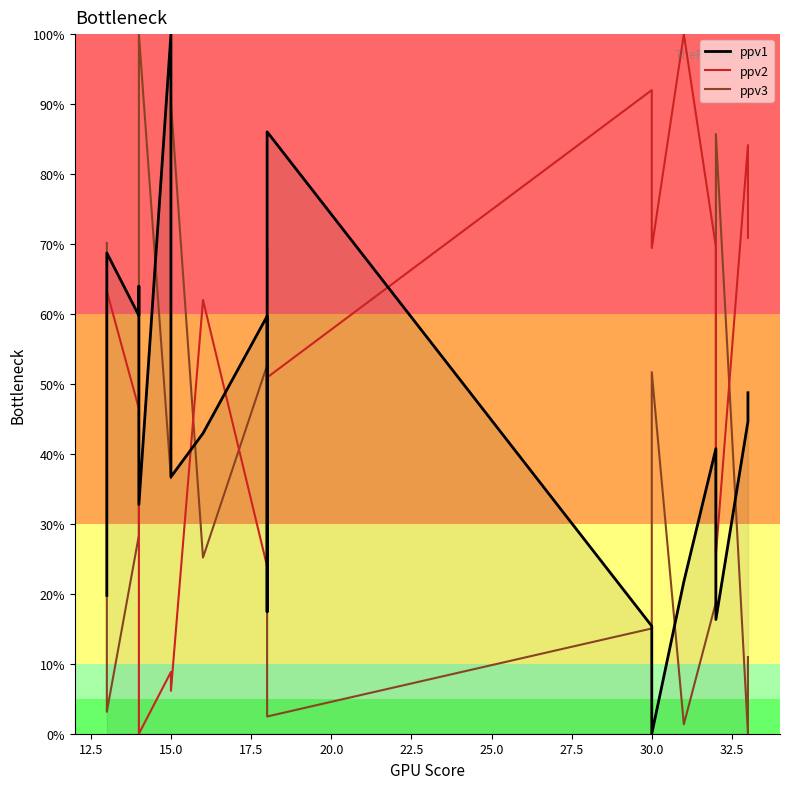

Which series ends up on top after the final intersection of ppv3 and ppv2?

ppv2